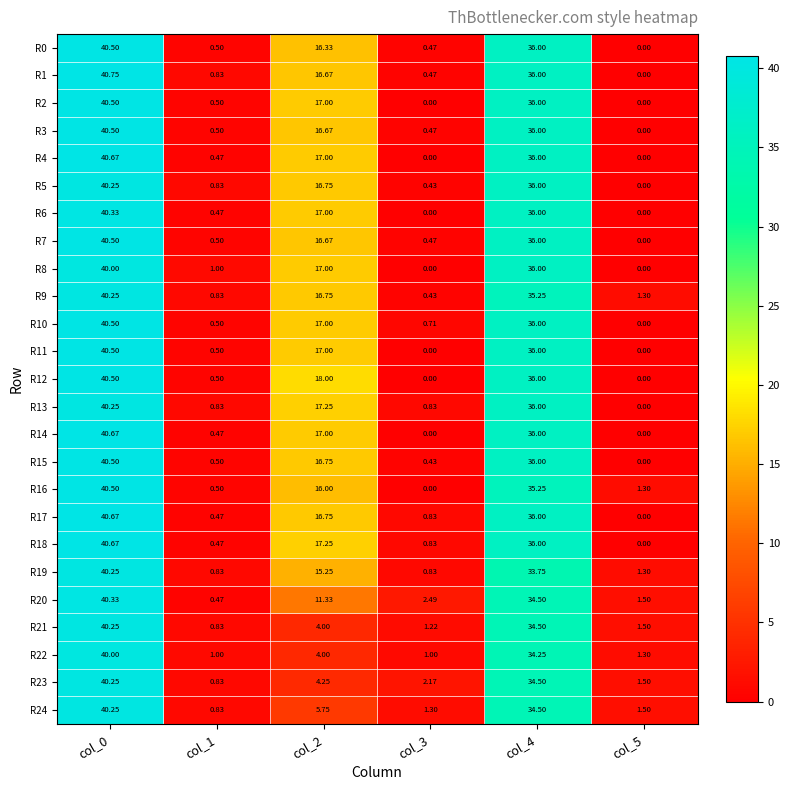

Is the value of R17 at col_4 greater than the value of R0 at col_2?

Yes